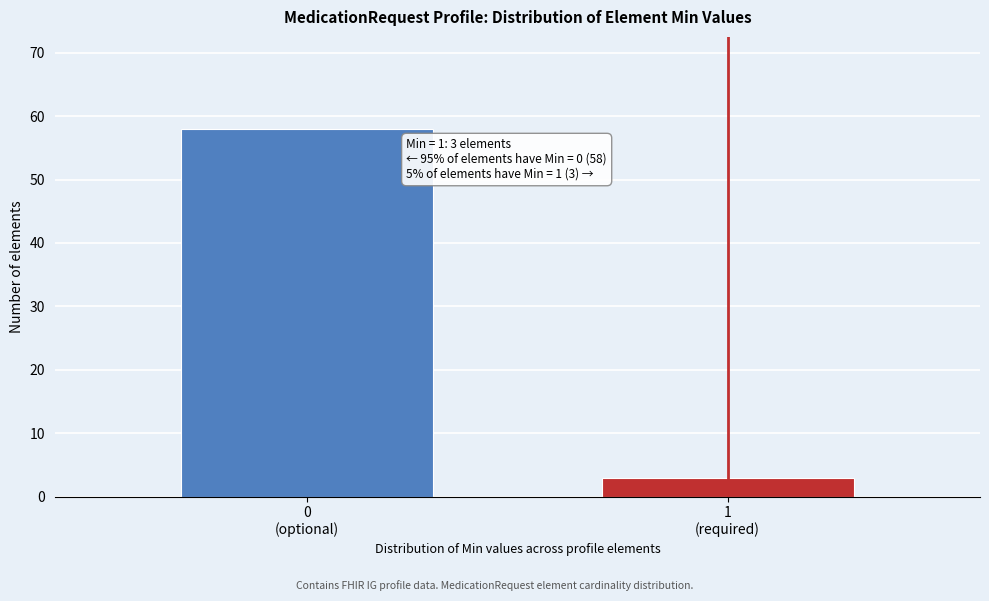

Reading left to right, transcribe all the data shown in this chart.

58	3